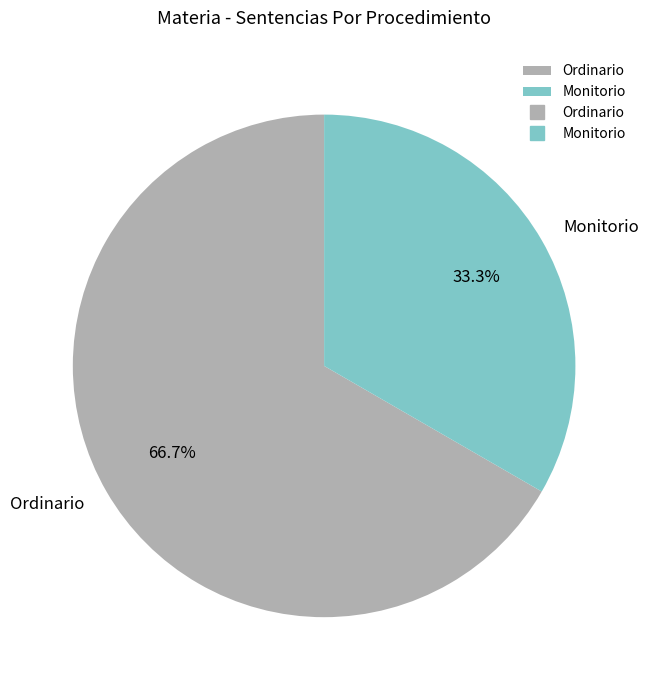

Approximately how many times larger is the value at Ordinario compared to Monitorio?

2.0